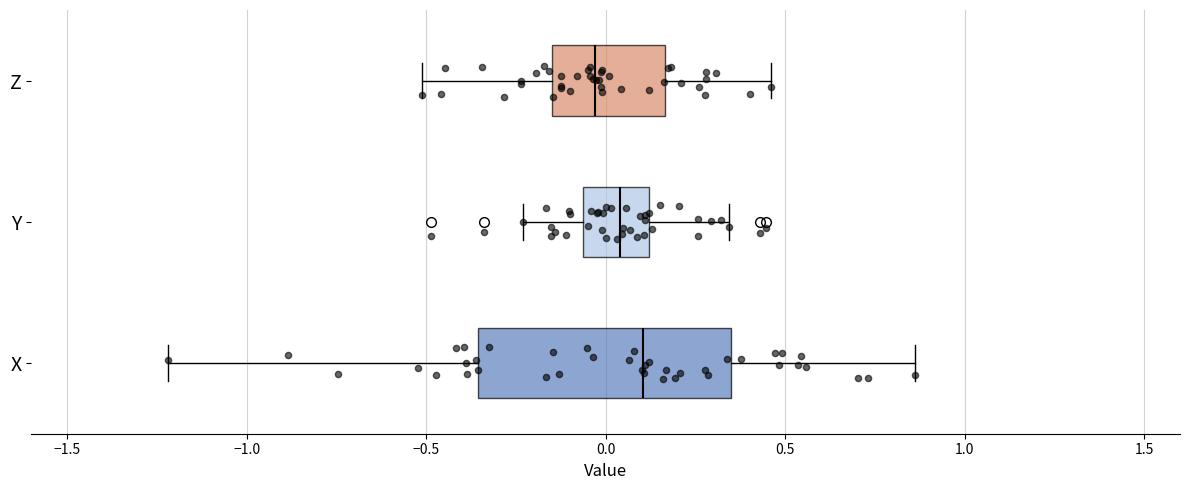

Which box has the furthest to the right median line?

X